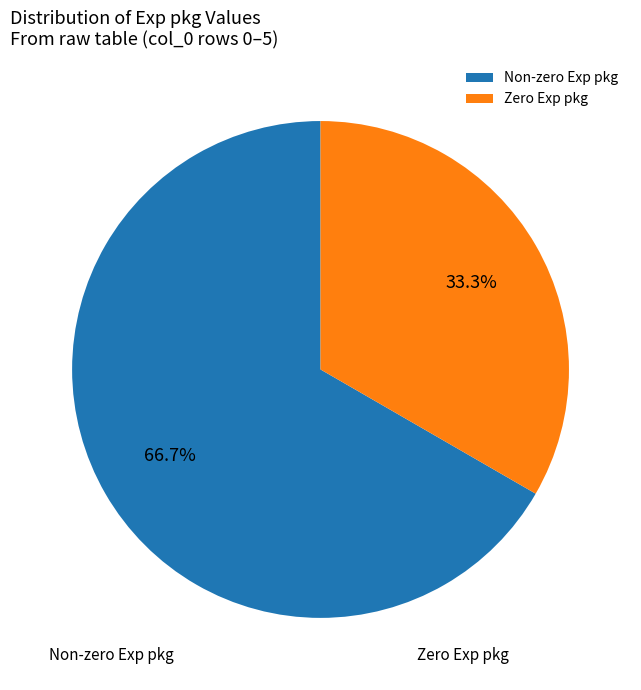

Rank the categories by value from lowest to highest.

Zero Exp pkg, Non-zero Exp pkg